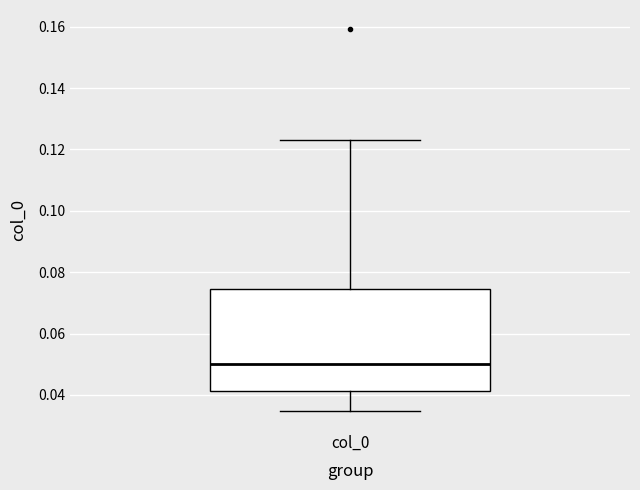

Where is the upper edge of the box for col_0 on the y-axis? The values are not printed on the chart, so give them approximately, as read against the axis.

0.074